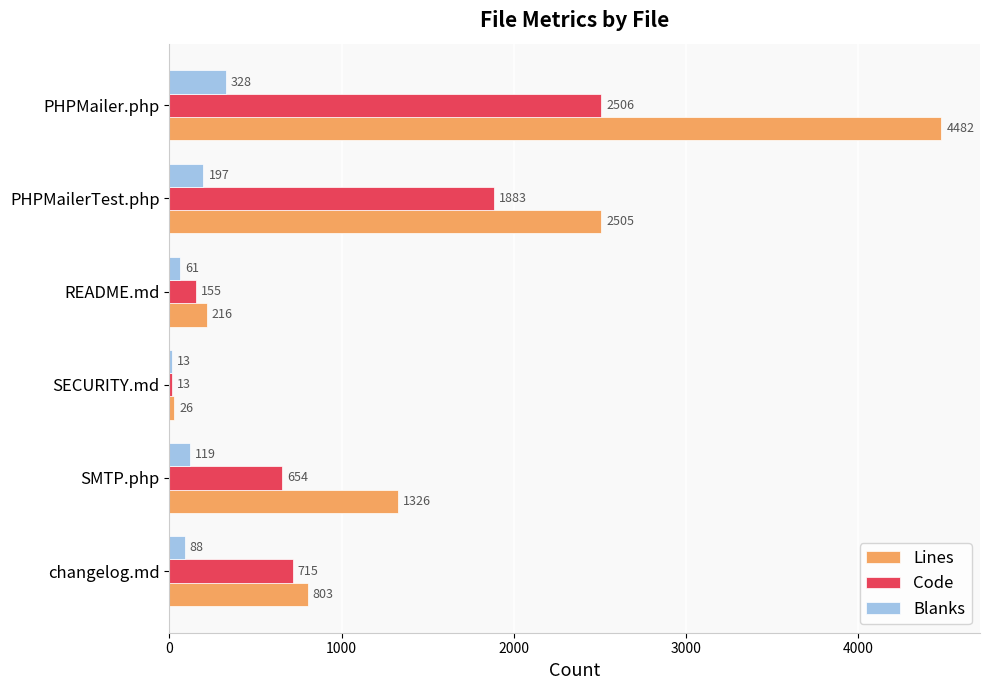

What is the highest value of the Blanks series?

328